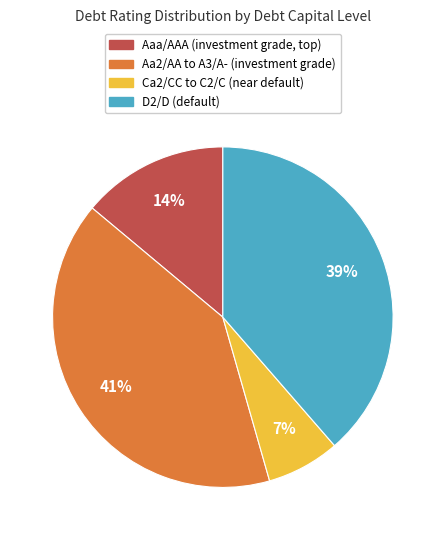

Is there a majority slice in this chart?

No